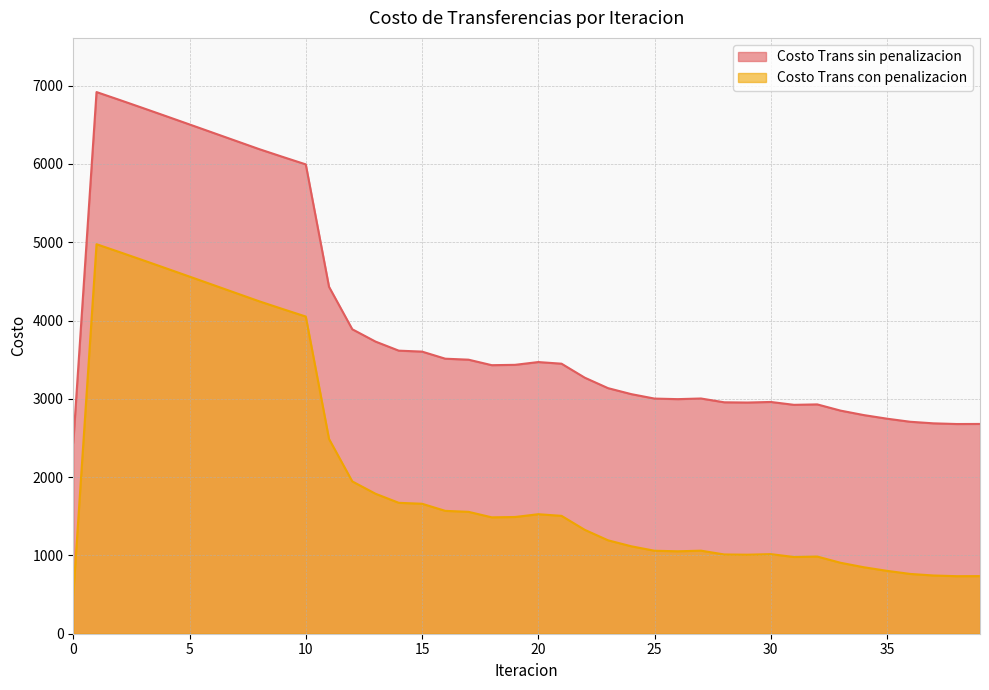

What is the maximum value for Costo Trans sin penalizacion?

6917.8